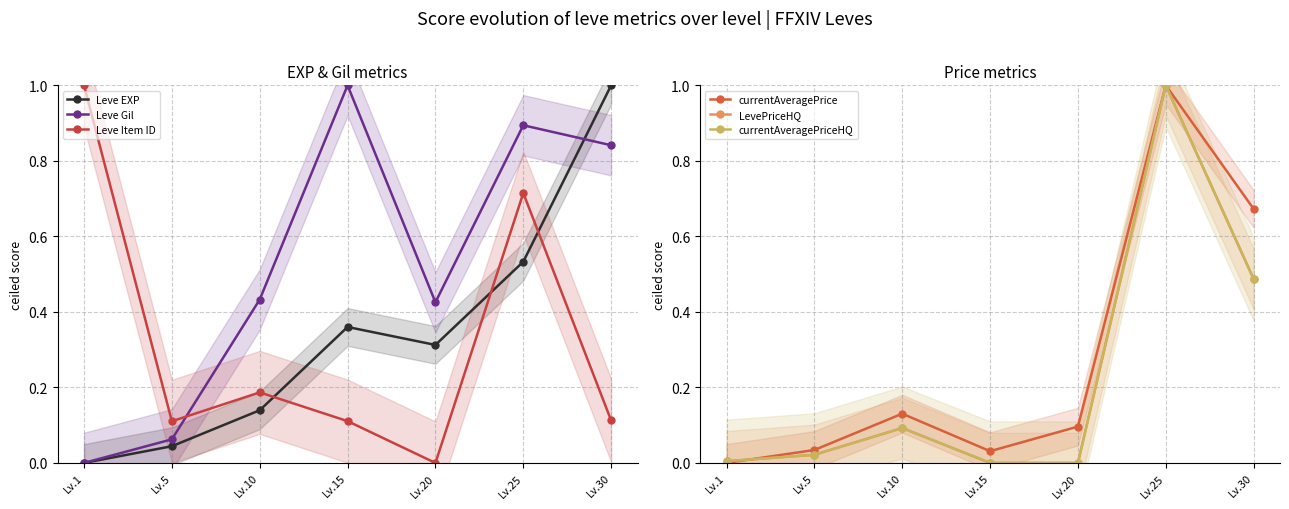

At which category is the sum across all series the highest?

Lv.25